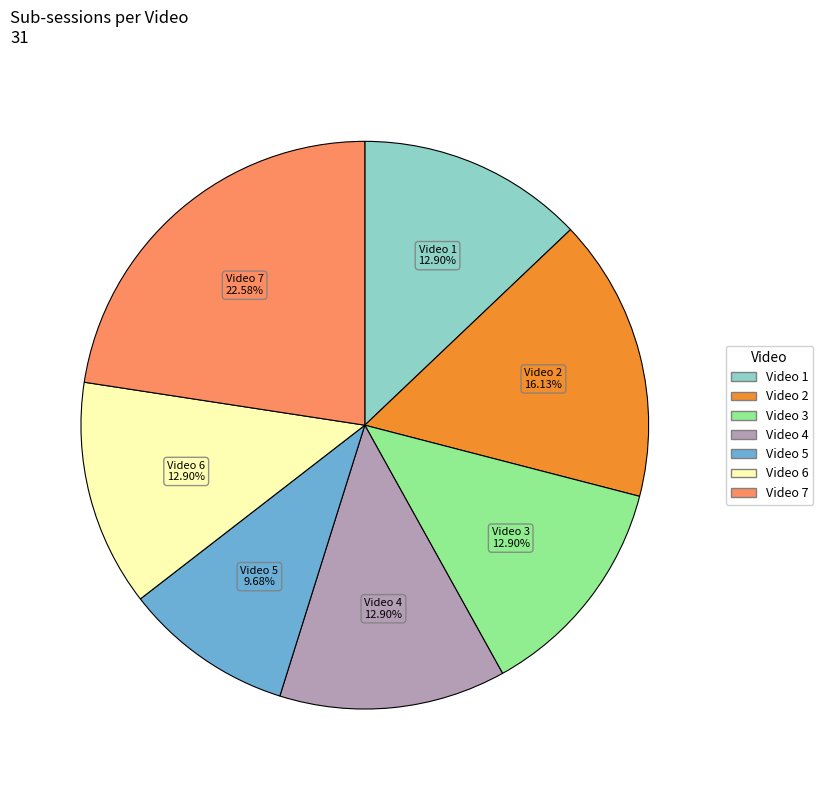

Count the number of slices in the pie.

7